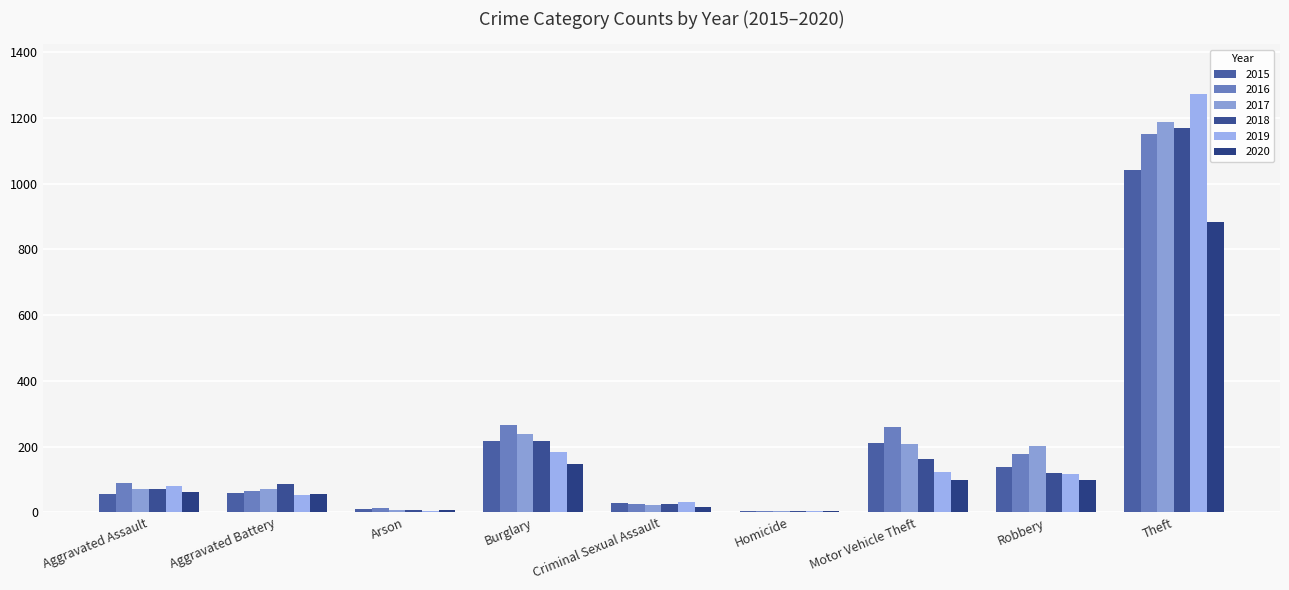

What is the label of the 1st bar from the left?

Aggravated Assault